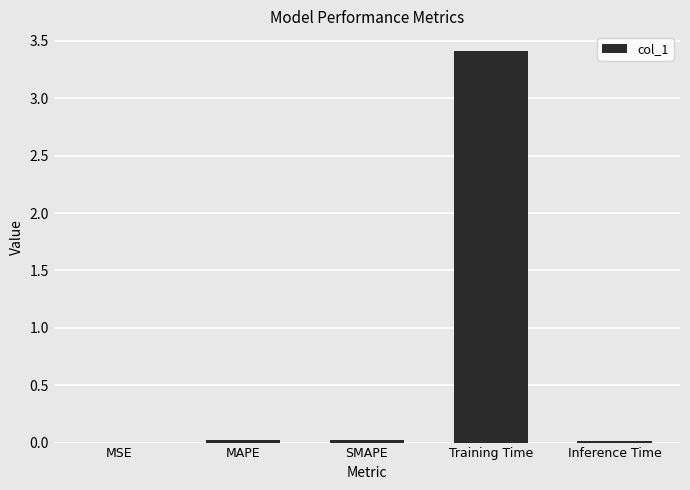

What is the sum of all values?

3.5